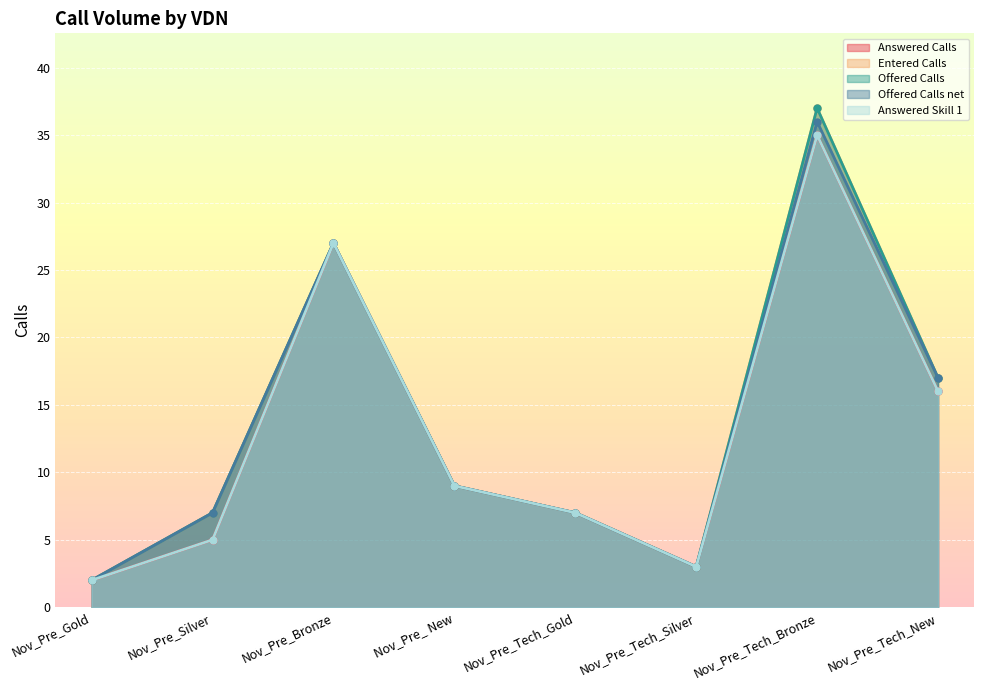

What is the label of the 6th point from the right?

Nov_Pre_Bronze